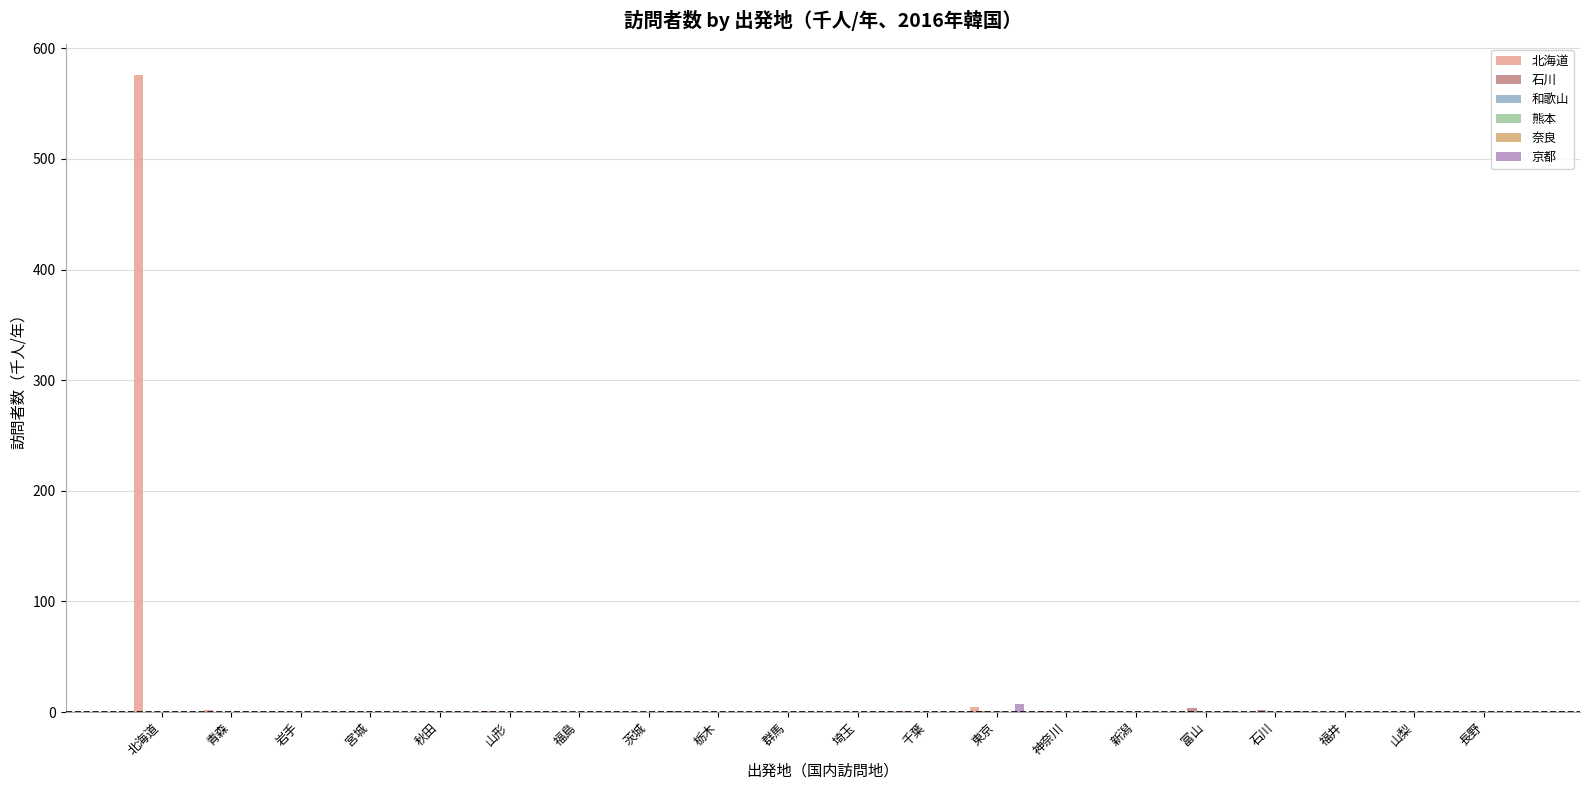

True or false: 京都 has a value of 0.0 at 栃木.

True